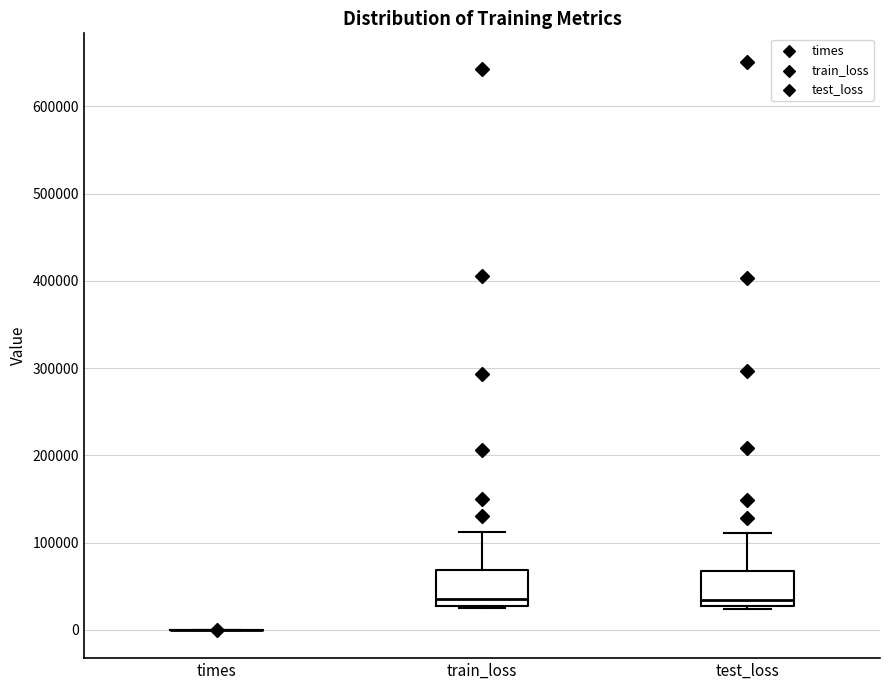

Reading left to right, transcribe this box plot: for each box, give where its median line is, the range the box spans, and where its two whiskers end, as read against the y-axis. The values are not printed on the chart, so give them approximately, as read against the axis.

times: box collapsed to a line at 0, whiskers 0 to 0
train_loss: median 30000 (just above the box's lower edge), box 30000 to 70000, whiskers 20000 to 110000
test_loss: median 30000 (just above the box's lower edge), box 30000 to 70000, whiskers 20000 to 110000